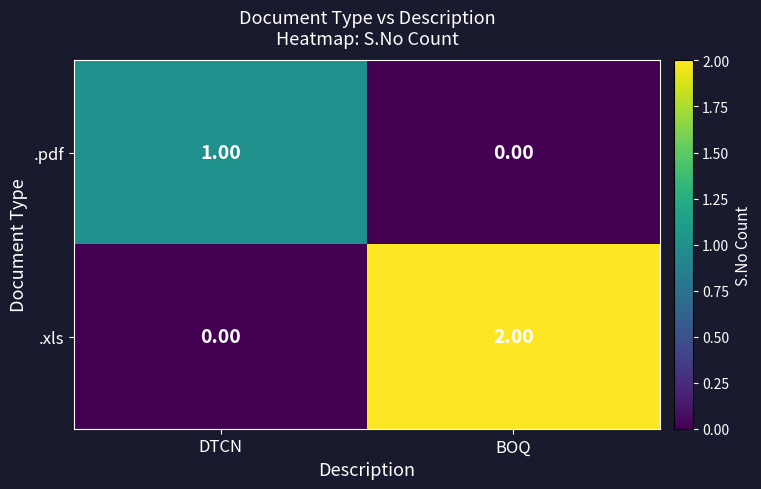

Which series has the largest total across all categories?

.xls